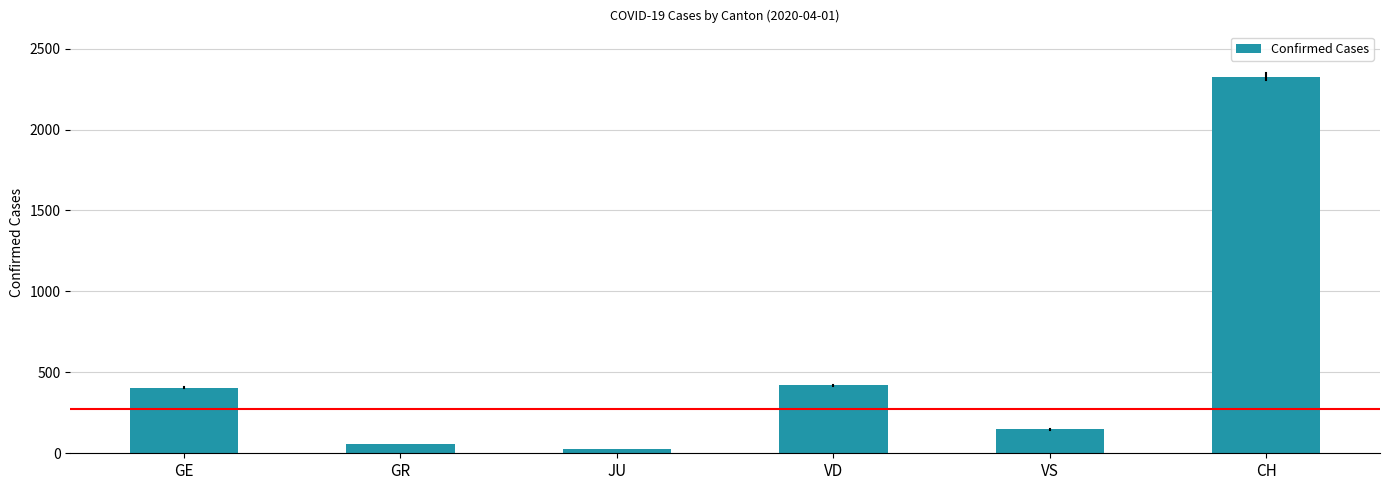

True or false: the data shows 406 at GE.

True